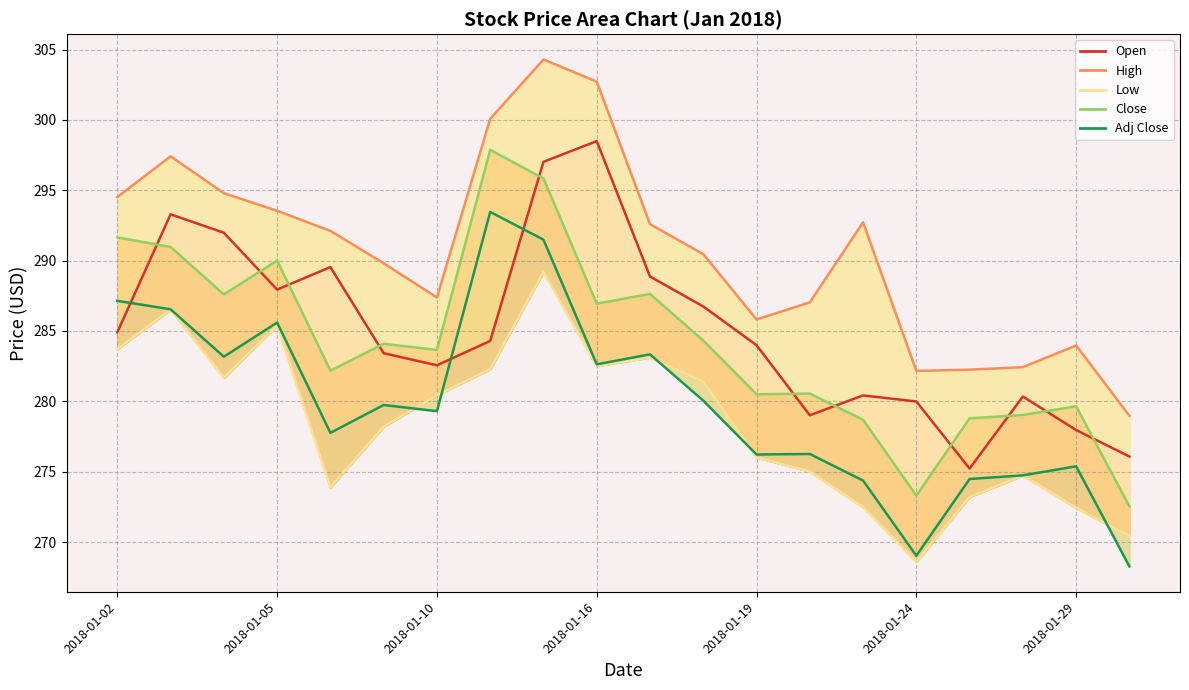

What are all the series names shown in the legend?

Open, High, Low, Close, Adj Close